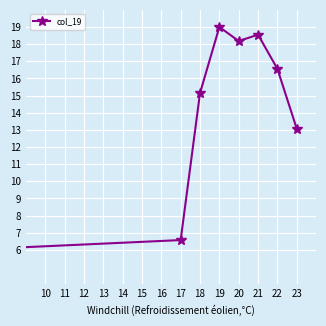

True or false: the data has more than 0 interior local peaks.

True